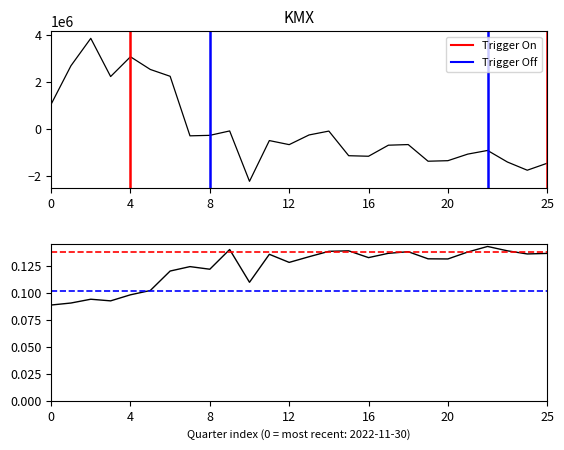

What is the label of the 7th point from the left?

2021-05-31